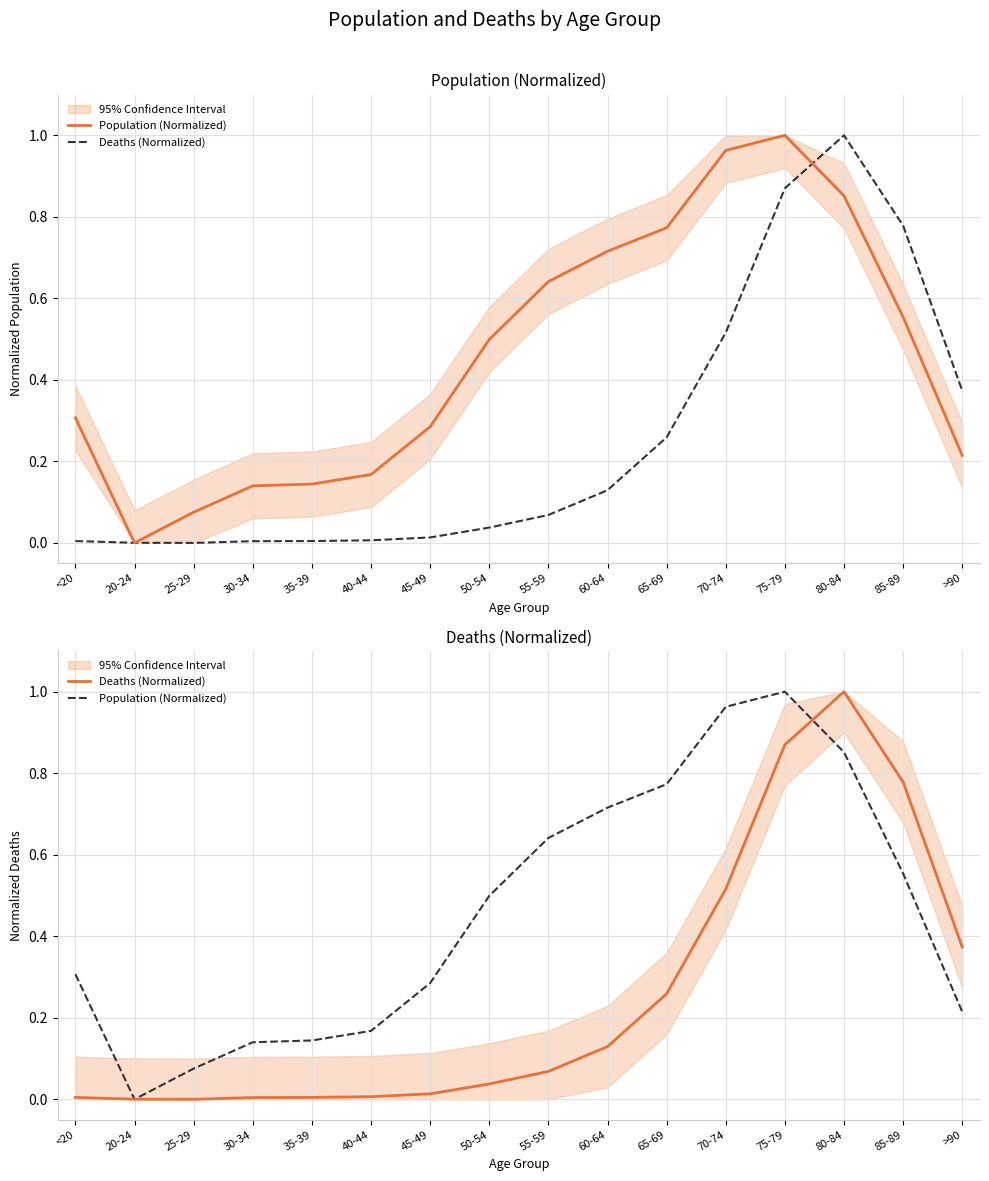

Which series changed the most between 25-29 and 55-59?

Population (Normalized)